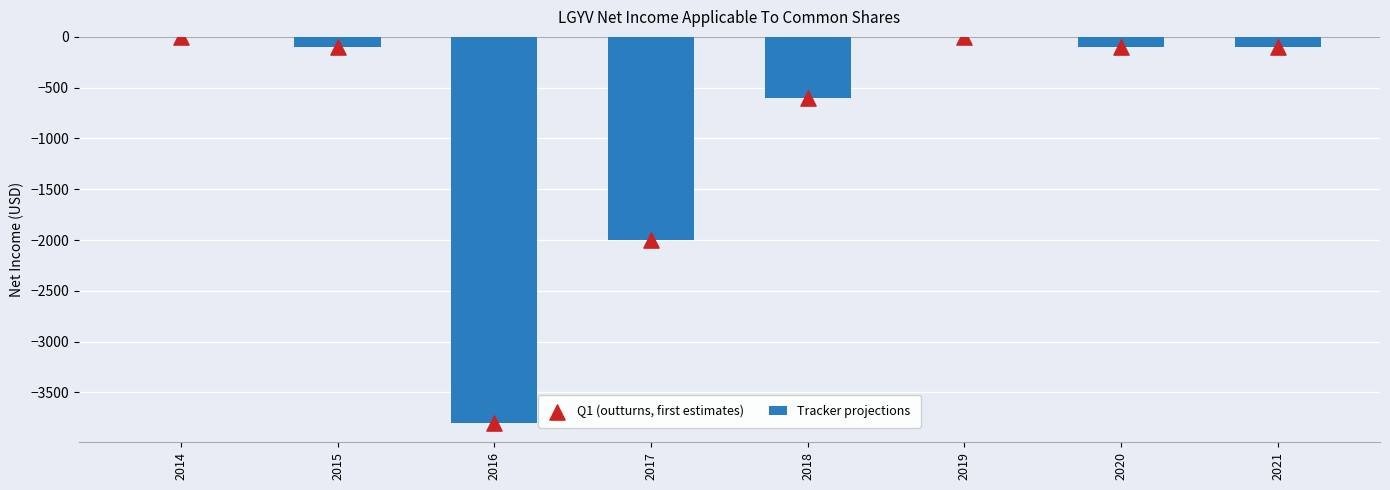

What are all the series names shown in the legend?

Tracker projections, Q1 (outturns, first estimates)